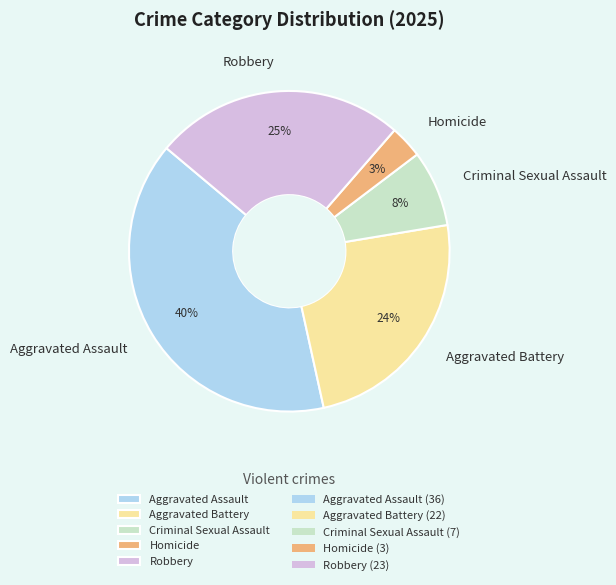

Is the sum of Criminal Sexual Assault and Robbery greater than half?

No